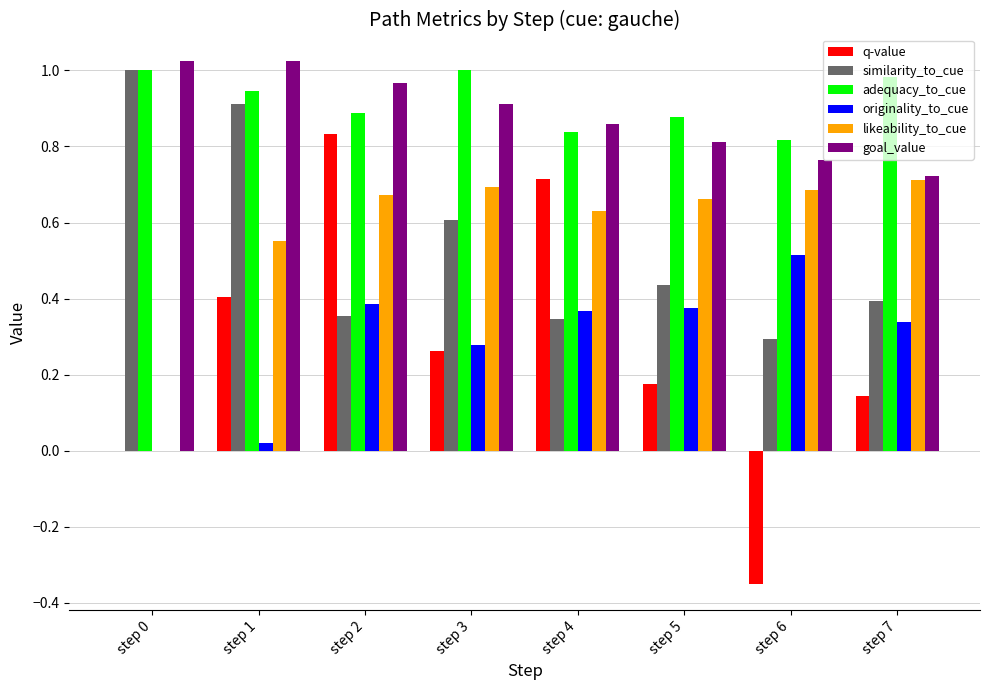

Is the value of similarity_to_cue at step 1 greater than the value of q-value at step 6?

Yes